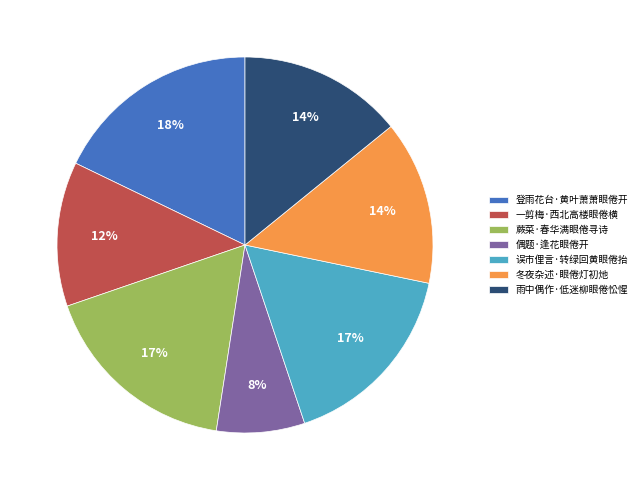

Count the number of slices in the pie.

7